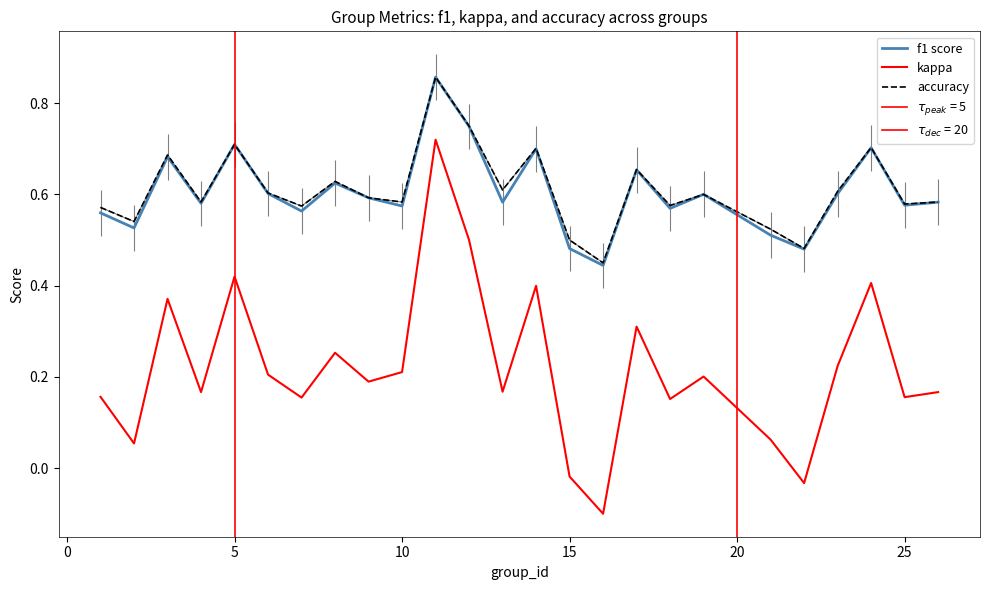

Does the chart have visible grid lines?

No